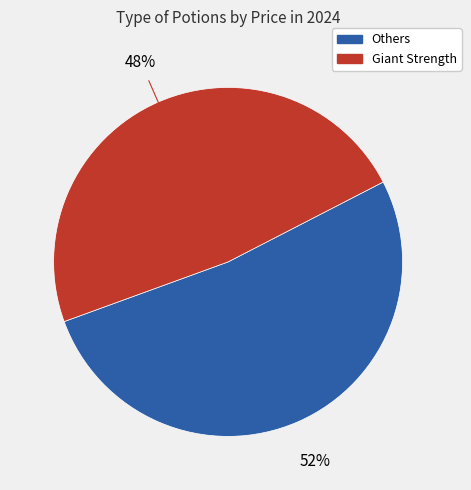

Is there any slice that represents more than half of the pie?

Yes